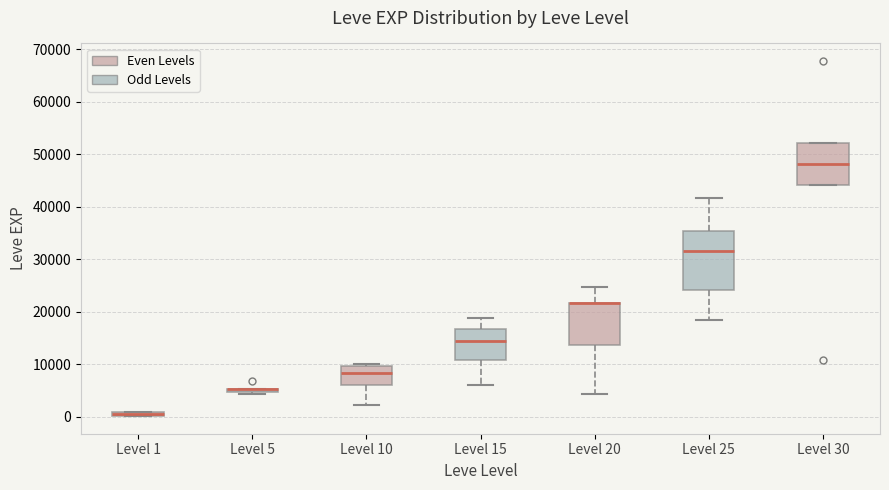

Which box is the tallest, from its lower edge to its upper edge?

Level 25